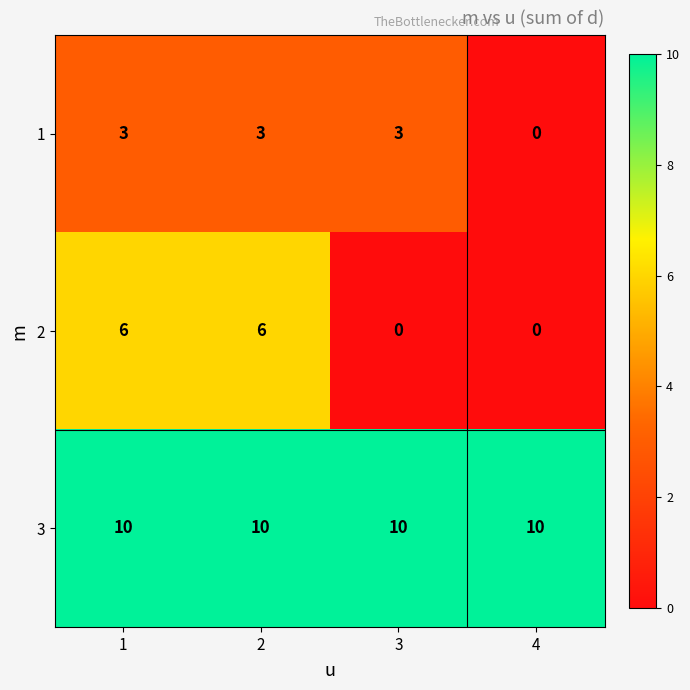

Reading left to right, list all the values displayed in this chart.

1: 3	3	3	0
2: 6	6	0	0
3: 10	10	10	10